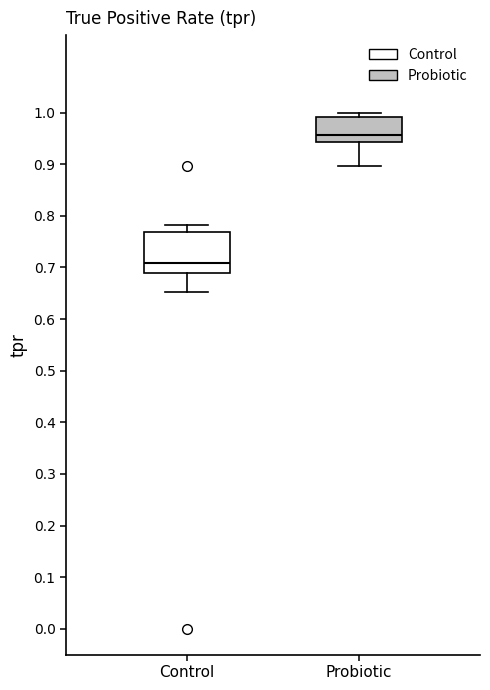

Where does the lower whisker of the box for Probiotic end on the y-axis? The values are not printed on the chart, so give them approximately, as read against the axis.

0.90